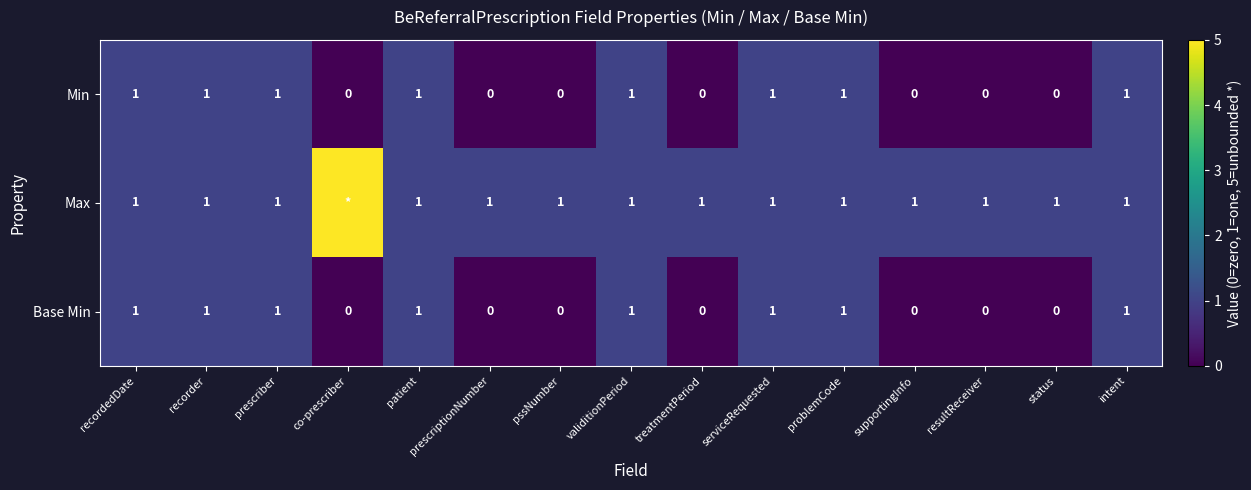

Is the value of Max at prescriber greater than the value of Base Min at prescriptionNumber?

Yes